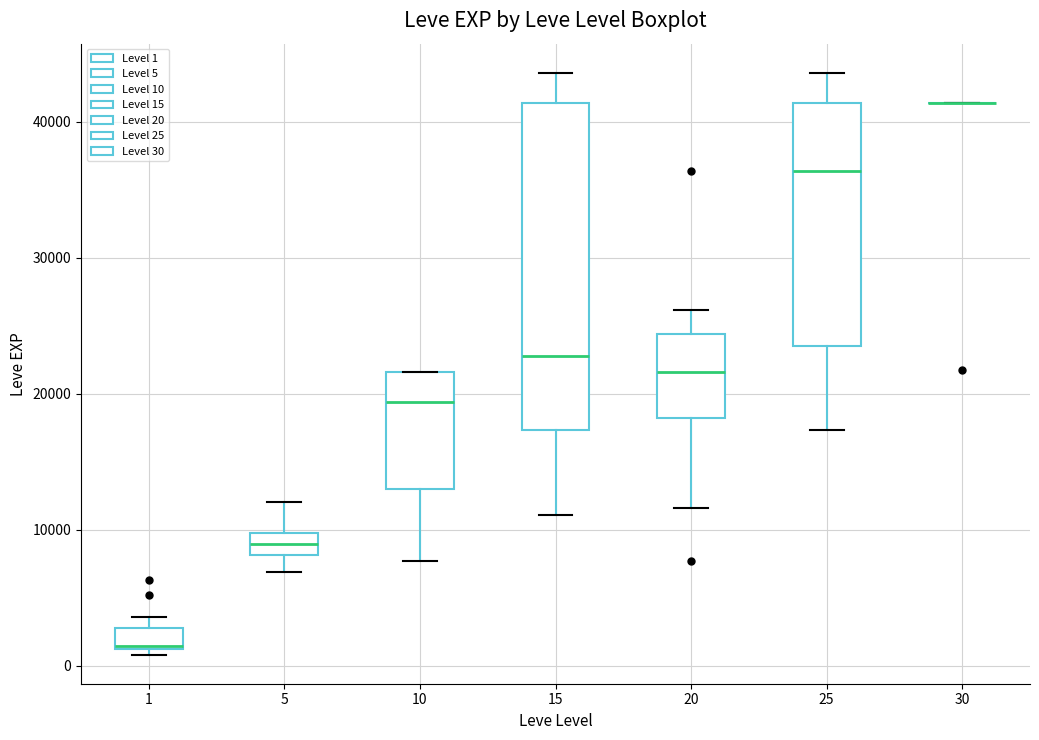

Comparing the boxes themselves (not the whiskers), which one is the tallest?

15